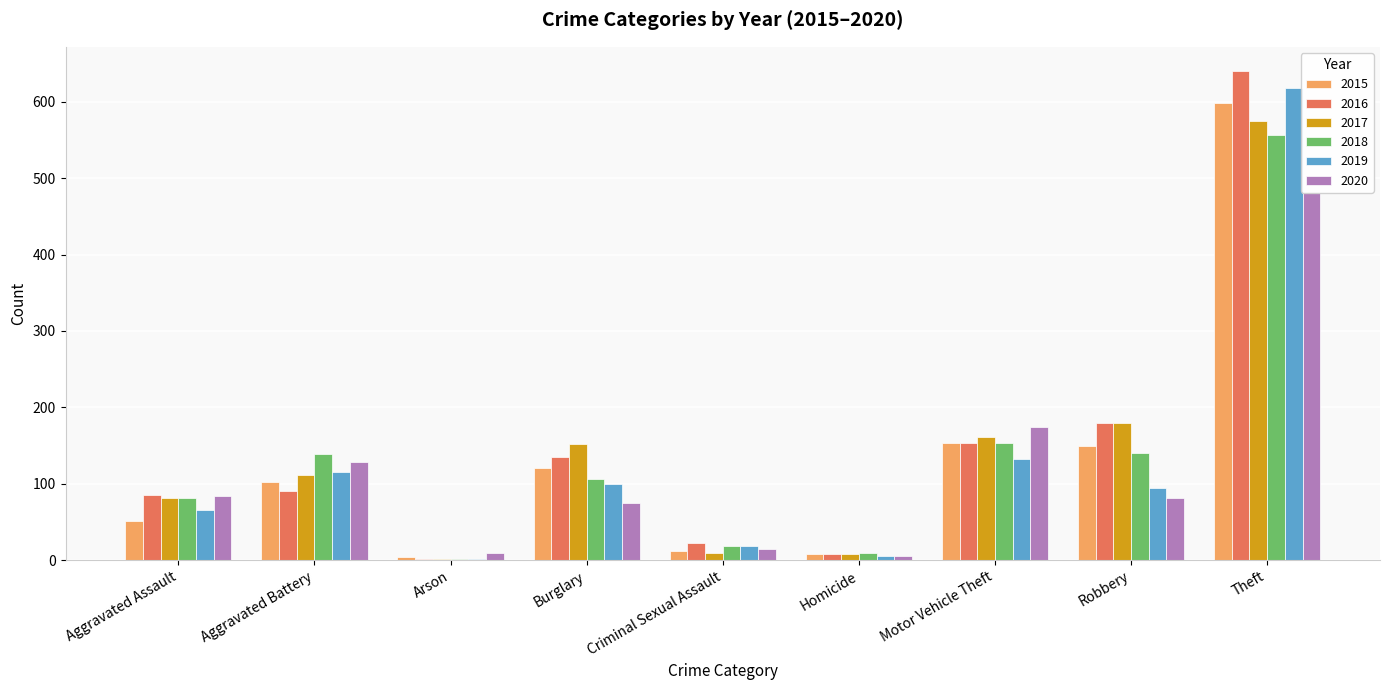

What is the sum of all 2018 values?

1205